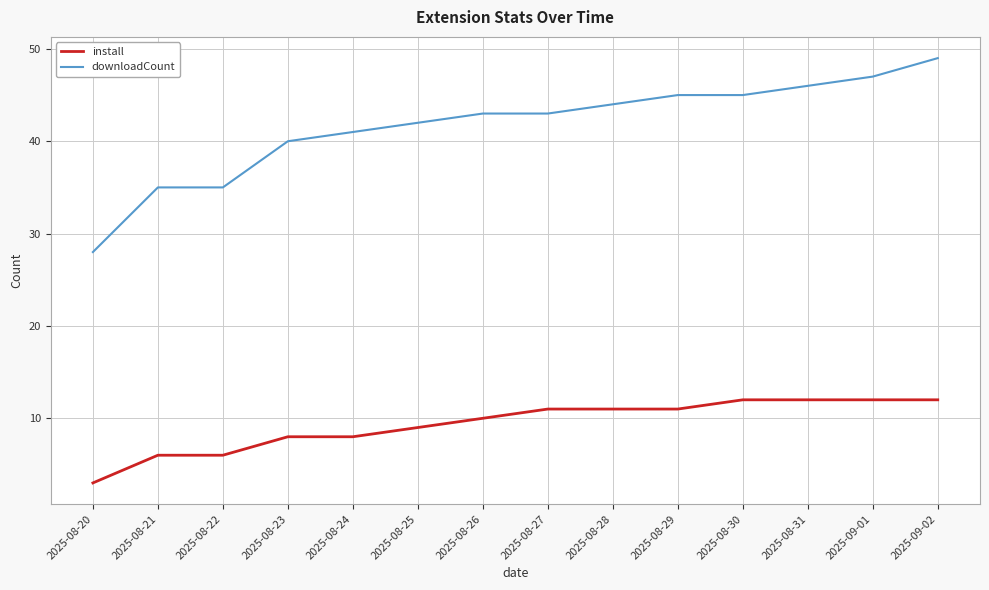

What is the greatest value displayed?

49